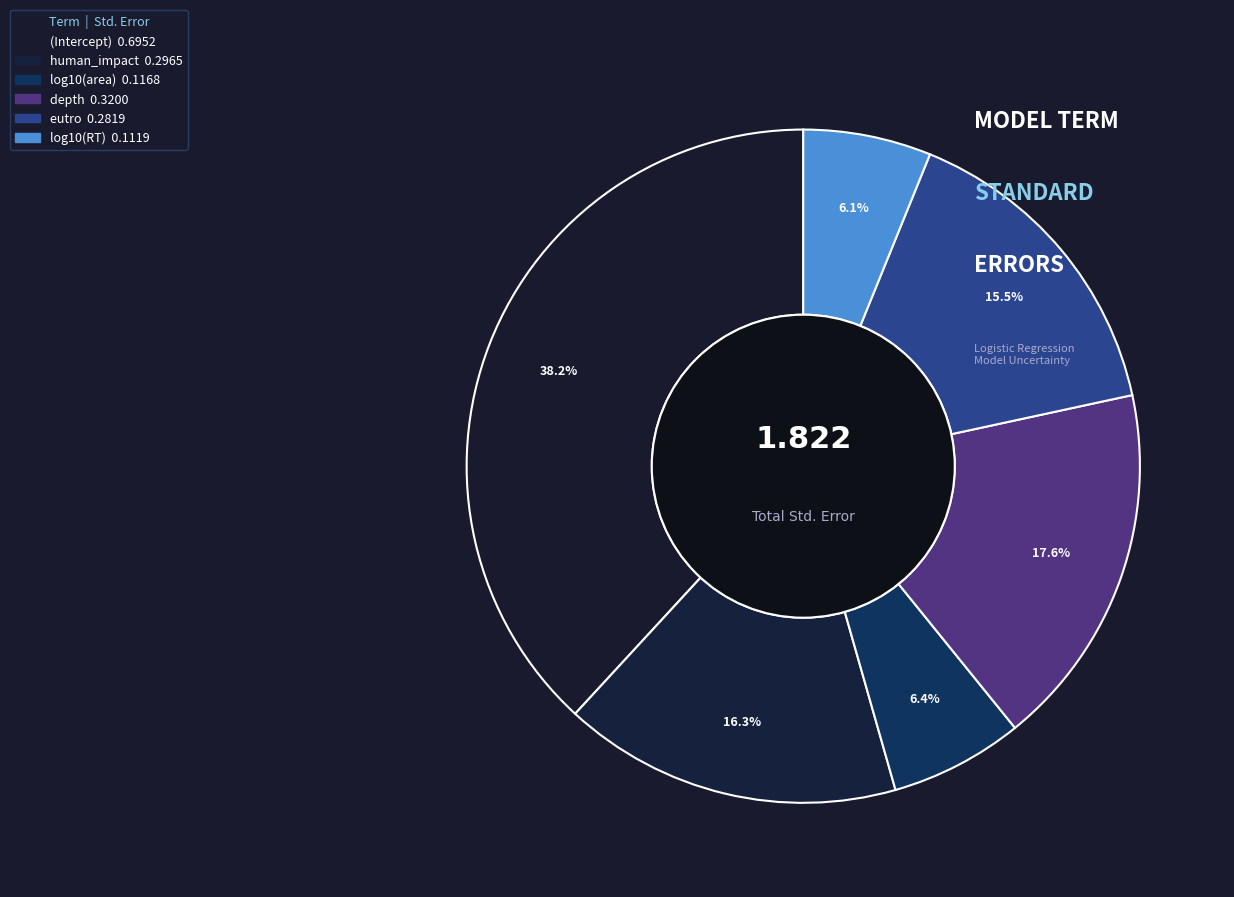

To the nearest percent, what portion does eutro represent?

15%